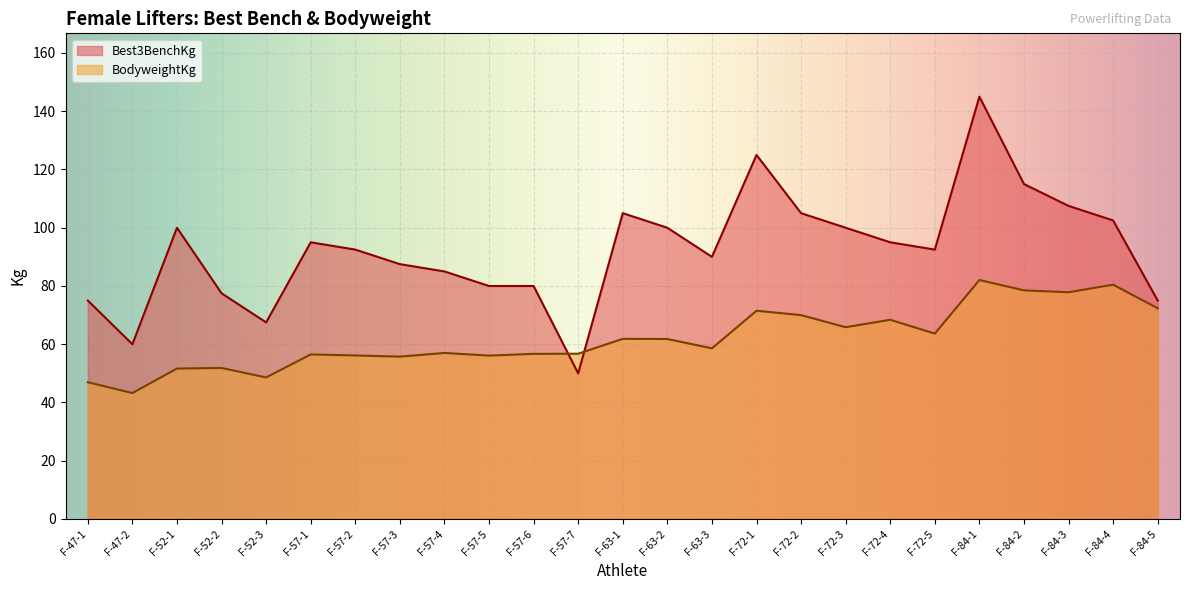

Reading right to left, transcribe all the data shown in this chart.

Best3BenchKg: 75.0	102.5	107.5	115.0	145.0	92.5	95.0	100.0	105.0	125.0	90.0	100.0	105.0	50.0	80.0	80.0	85.0	87.5	92.5	95.0	67.5	77.5	100.0	60.0	75.0
BodyweightKg: 72.3	80.5	77.8	78.5	82.0	63.6	68.4	65.8	70.0	71.5	58.6	61.8	61.9	56.8	56.7	56.1	57.0	55.8	56.1	56.5	48.6	51.9	51.6	43.2	47.0